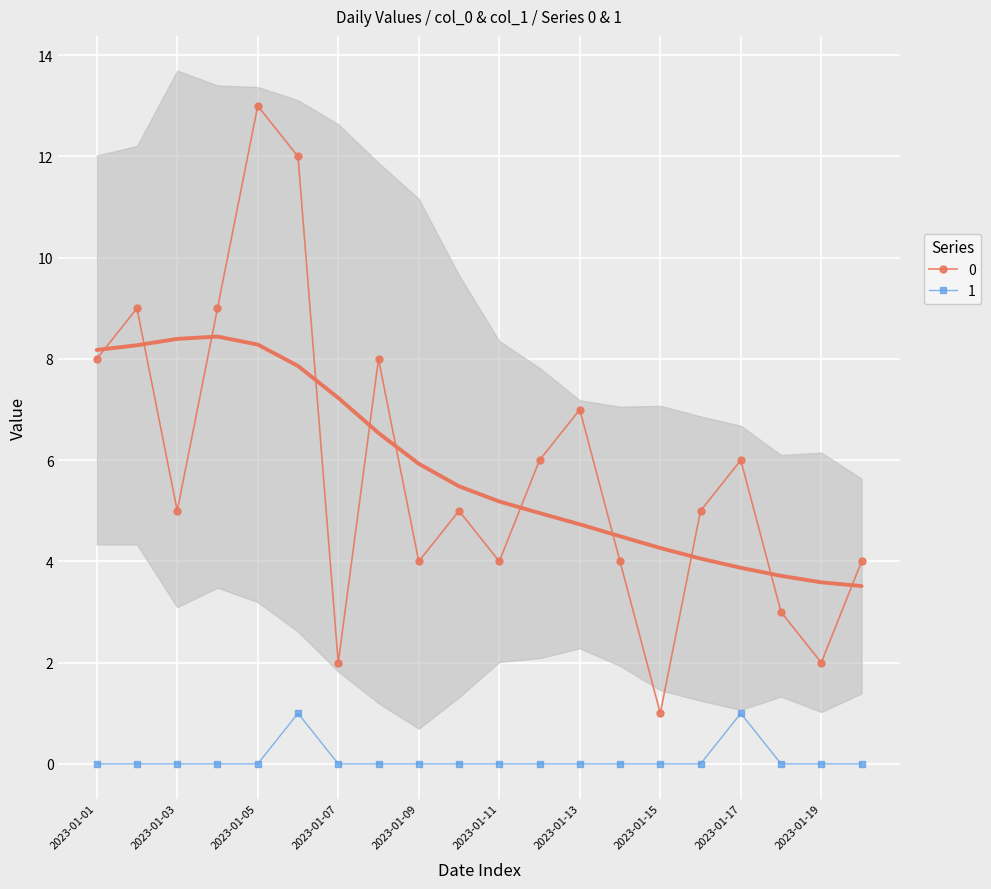

How many positive values does the 1 series have?

2